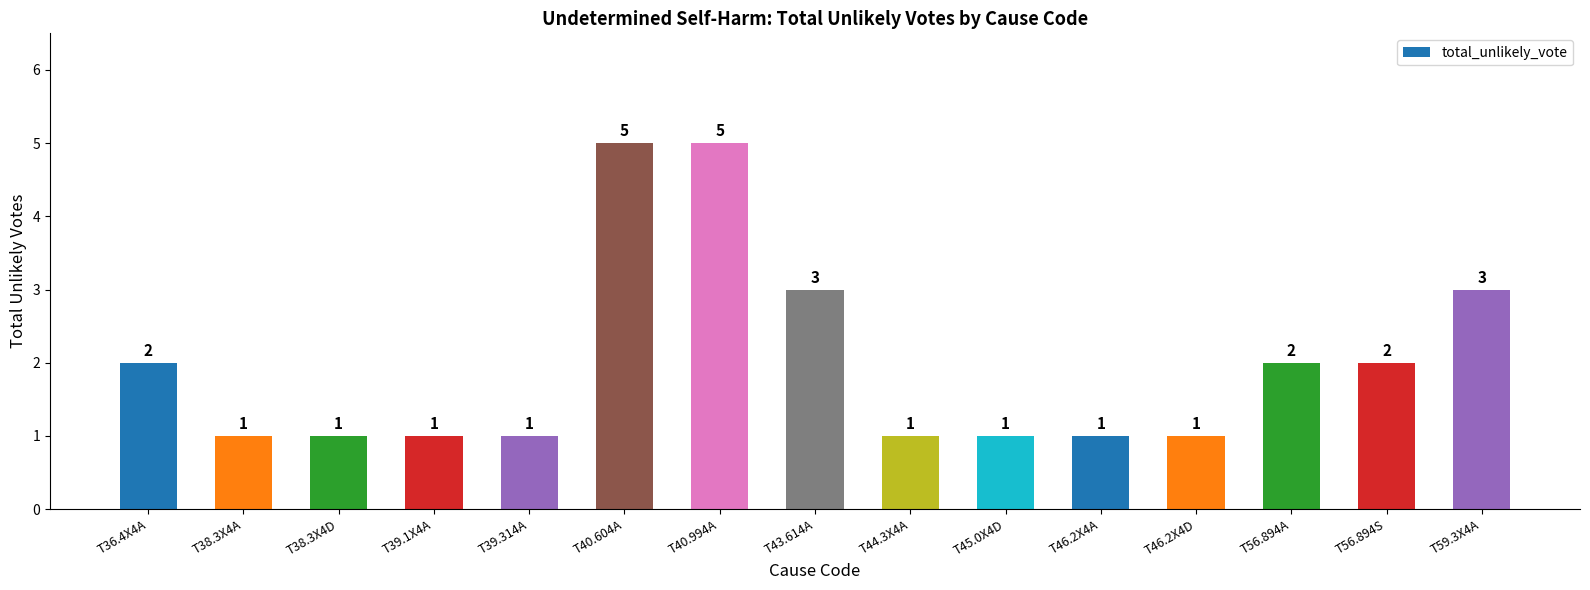

What is the sum of all values?

30